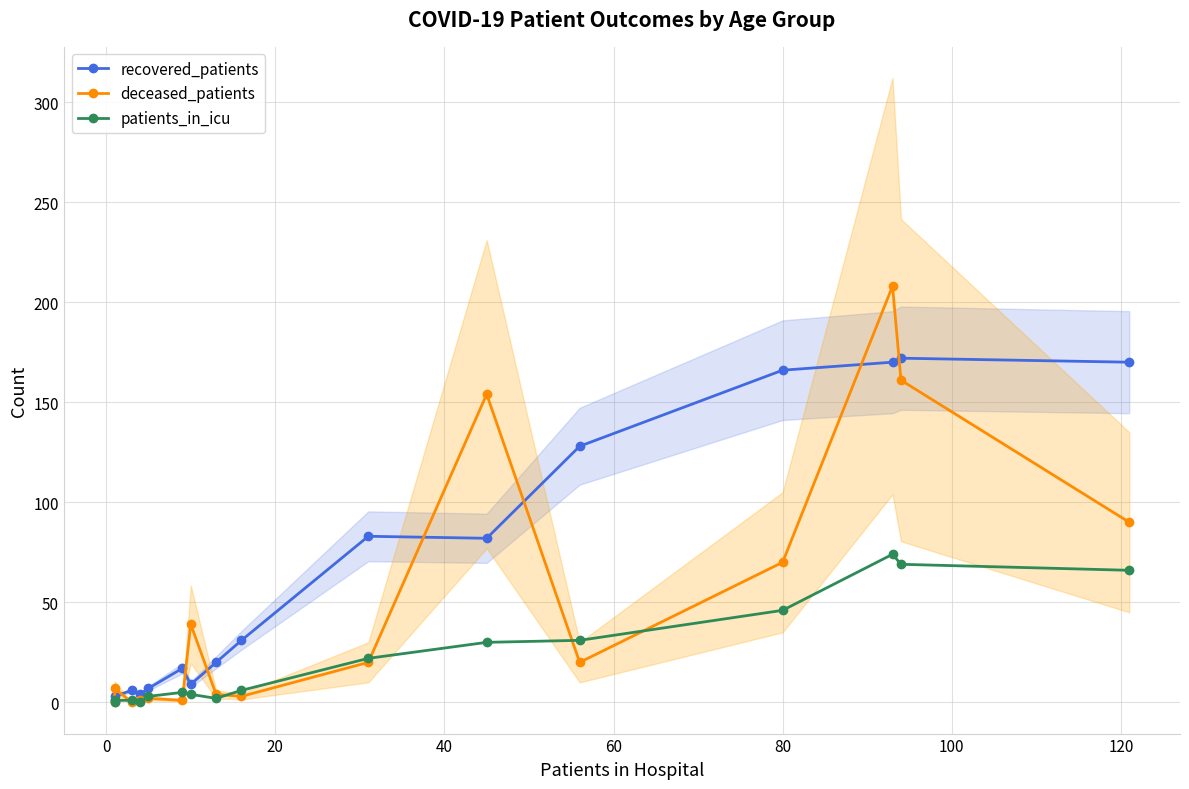

Reading left to right, what are all the values shown in this chart?

recovered_patients: 1	3	6	4	7	17	9	20	31	83	82	128	166	170	172	170
deceased_patients: 0	7	0	1	2	1	39	4	3	20	154	20	70	208	161	90
patients_in_icu: 0	1	1	0	3	5	4	2	6	22	30	31	46	74	69	66